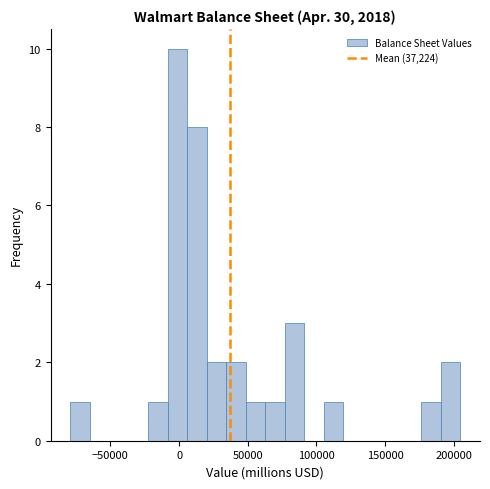

Around what value on the x-axis is the tallest bar? Give the approximate position of its centre, as read against the axis.

0